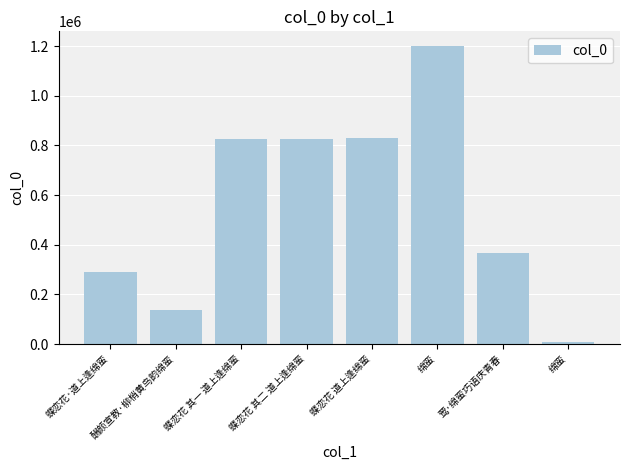

What is the label of the 2nd bar from the right?

莺·绵蛮巧语庆青春